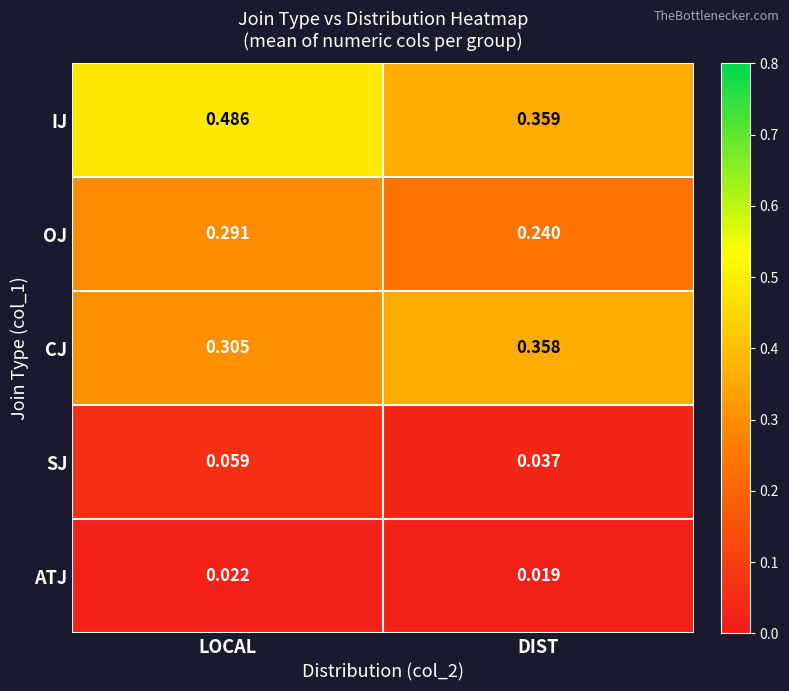

At which category does the chart reach its minimum across all series?

DIST